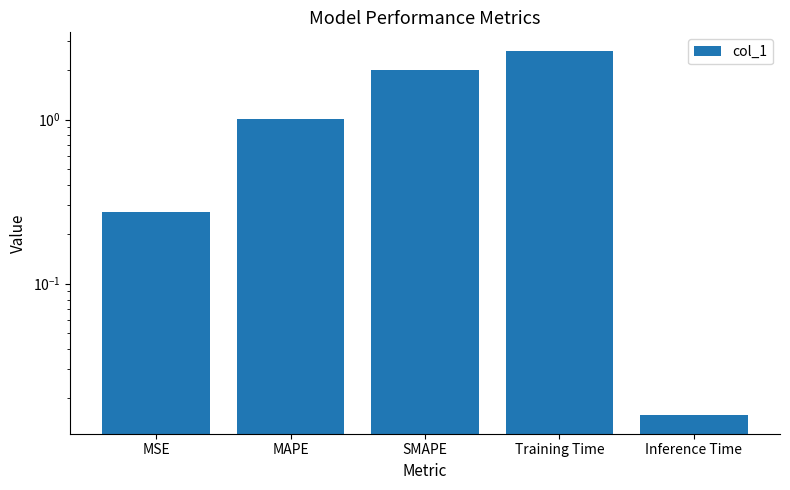

Rank the categories by value from lowest to highest.

Inference Time, MSE, MAPE, SMAPE, Training Time